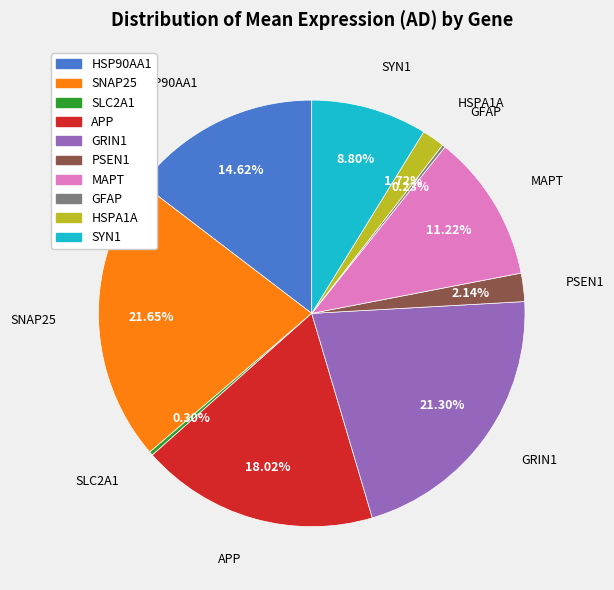

Does APP represent more than half of the total?

No